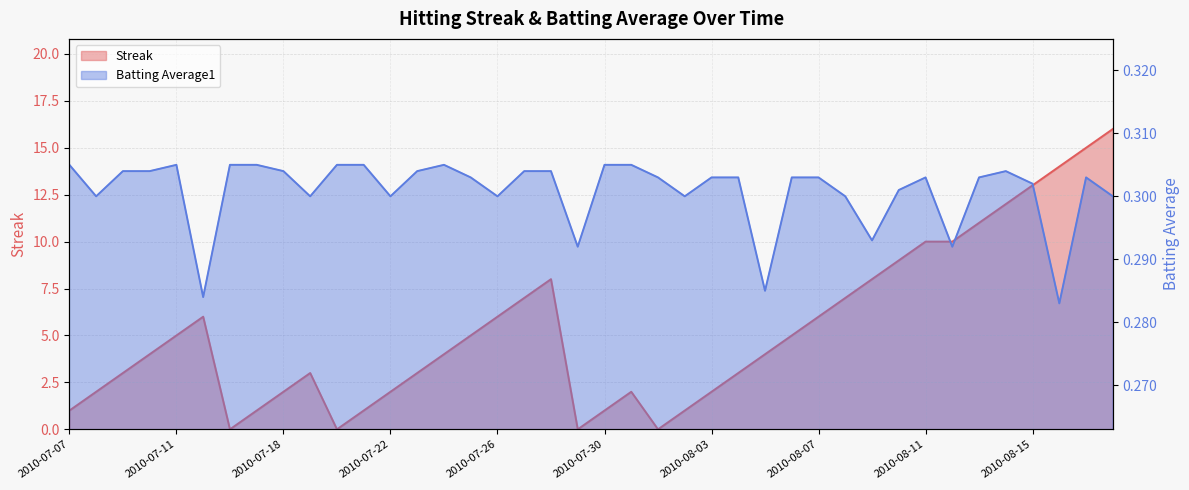

What is the sum of all Streak values?

212.0